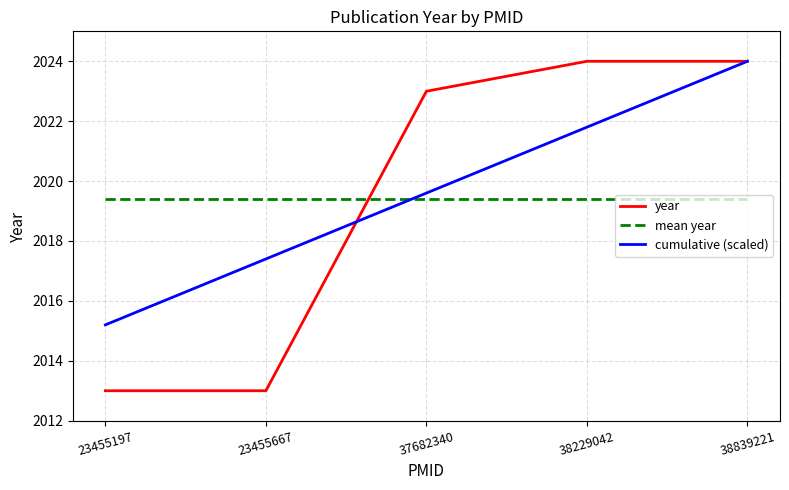

Which series has the largest range (max minus min)?

year